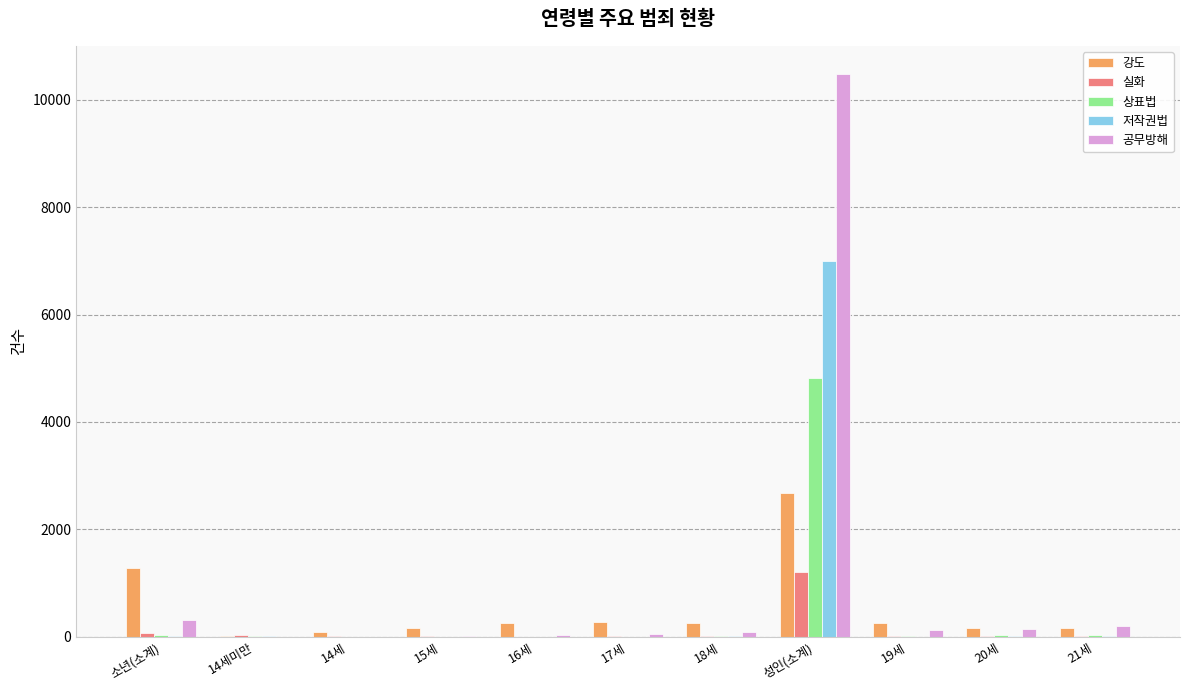

What is the greatest value displayed?

10480